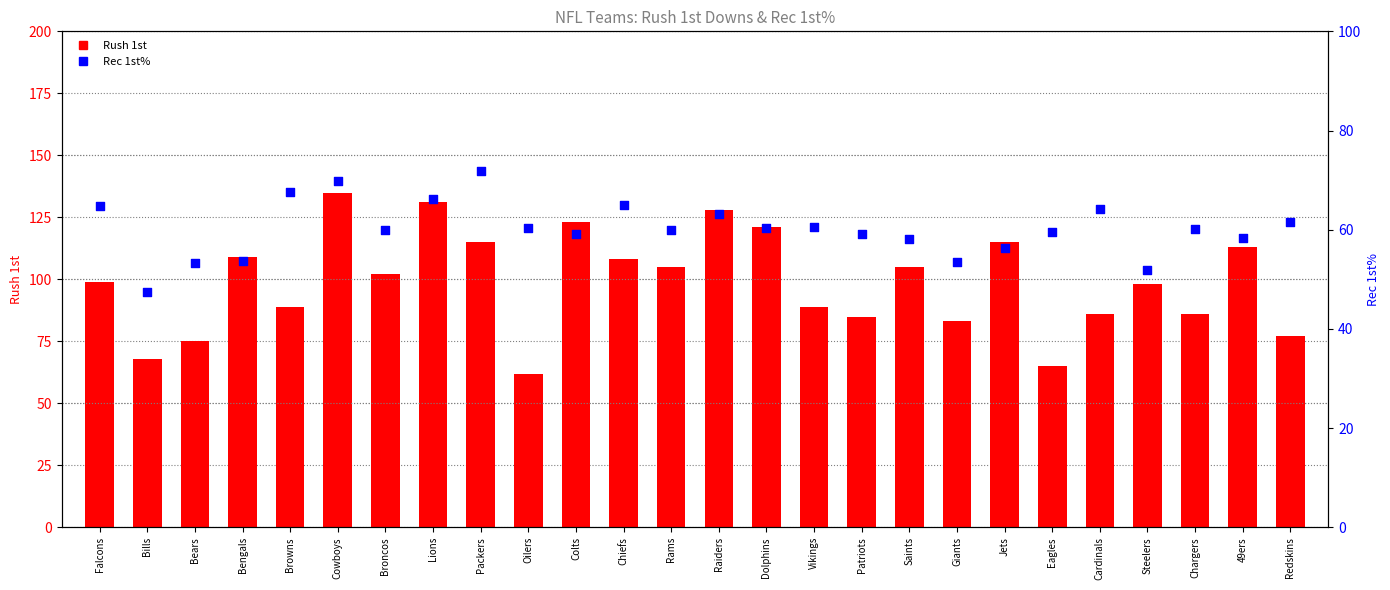

Is the value of Rec 1st% at Jets greater than the value of Rush 1st at Packers?

No